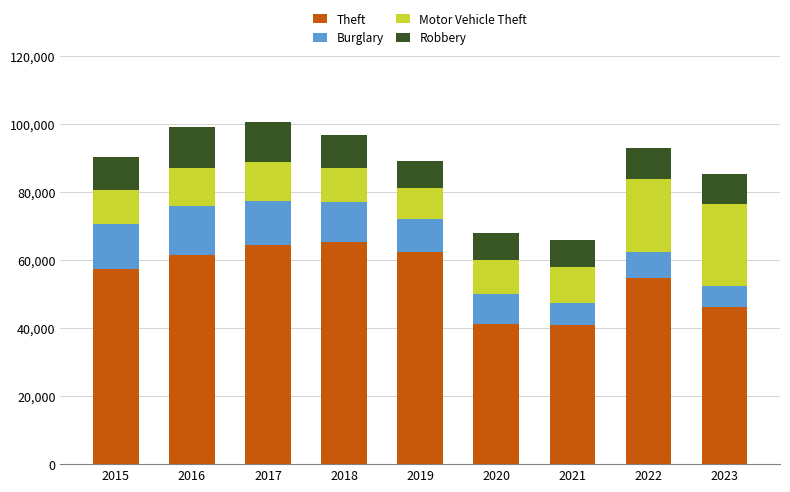

How many categories are shown in the chart?

9